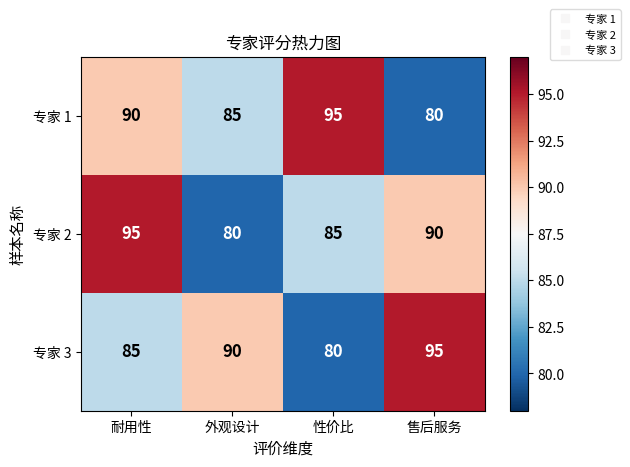

What is the spread (max minus min) of values at 售后服务?

15